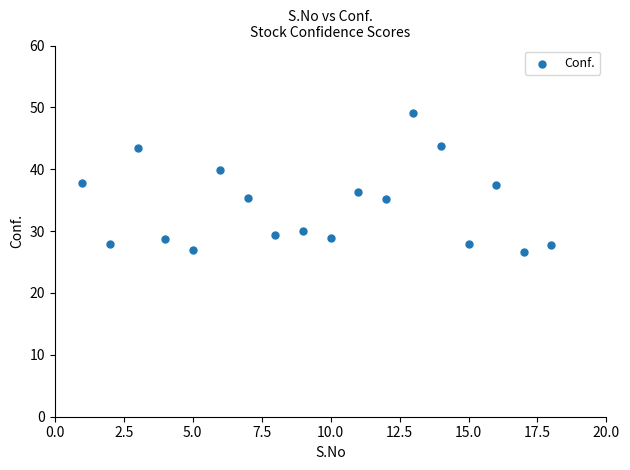

What is the range of X values (max minus min)?

17.0